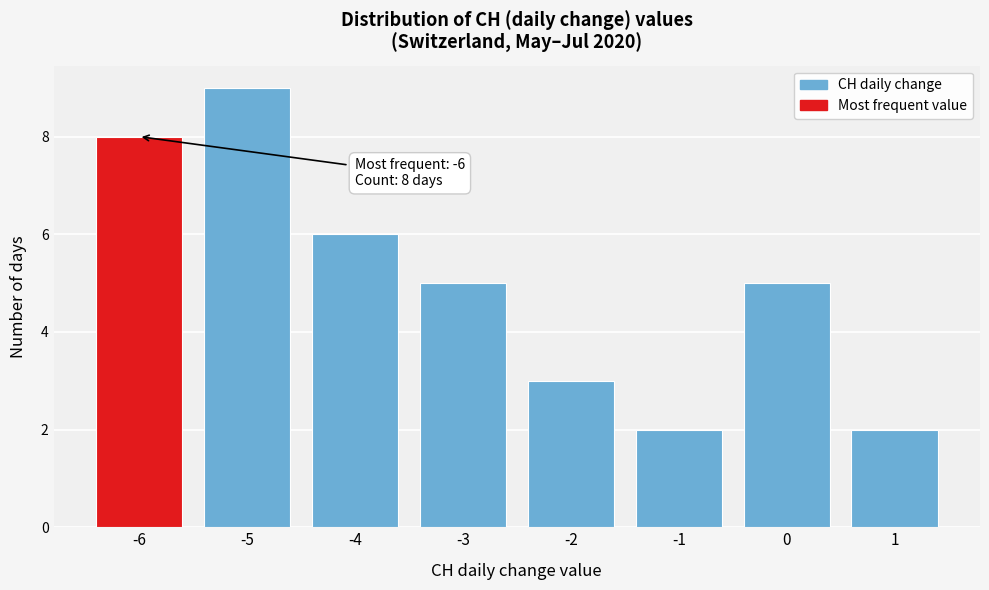

Over which range of the x-axis is the bar tallest?

-5.5 to -4.5